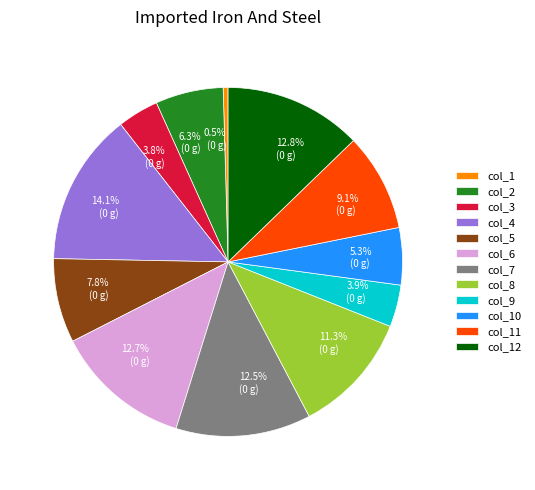

To the nearest percent, what percentage of the pie is col_2?

6%